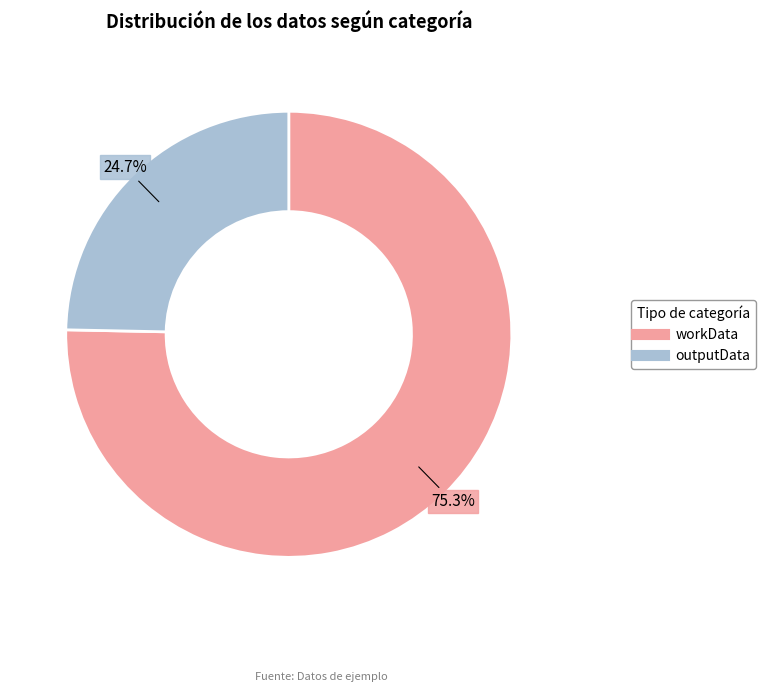

Count the number of slices in the pie.

2